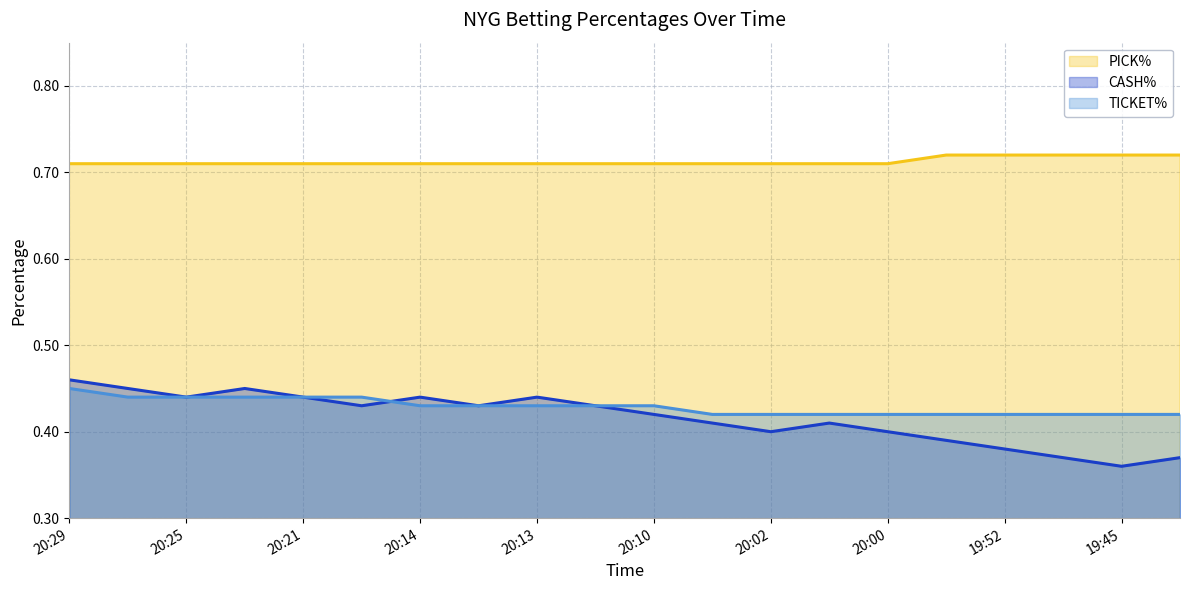

How many intersections are there between CASH% and TICKET%?

1